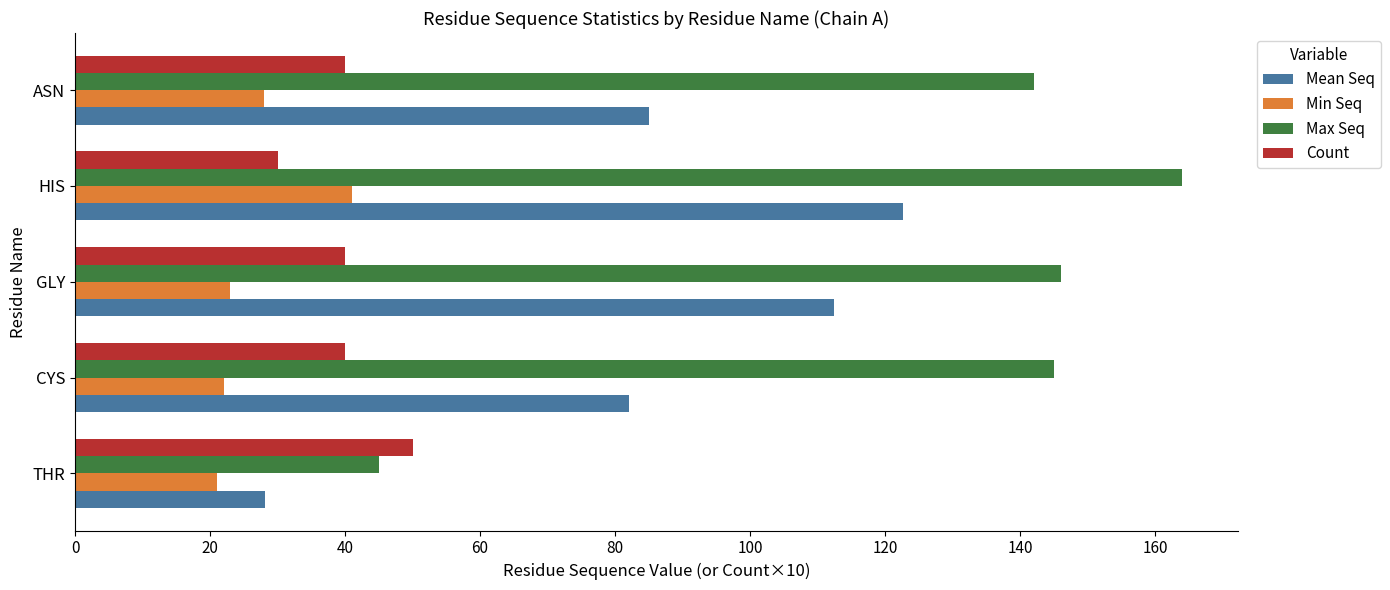

What is the approximate value of Min Seq at GLY?

23.0